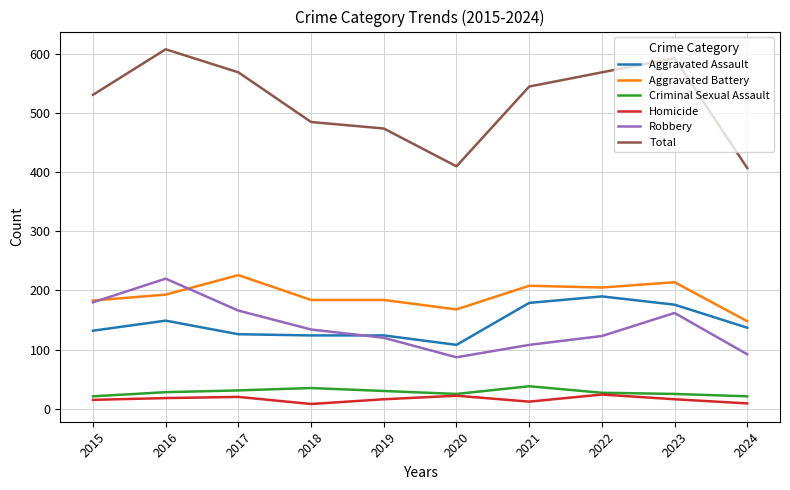

What is the total value across all series at 2020?

820